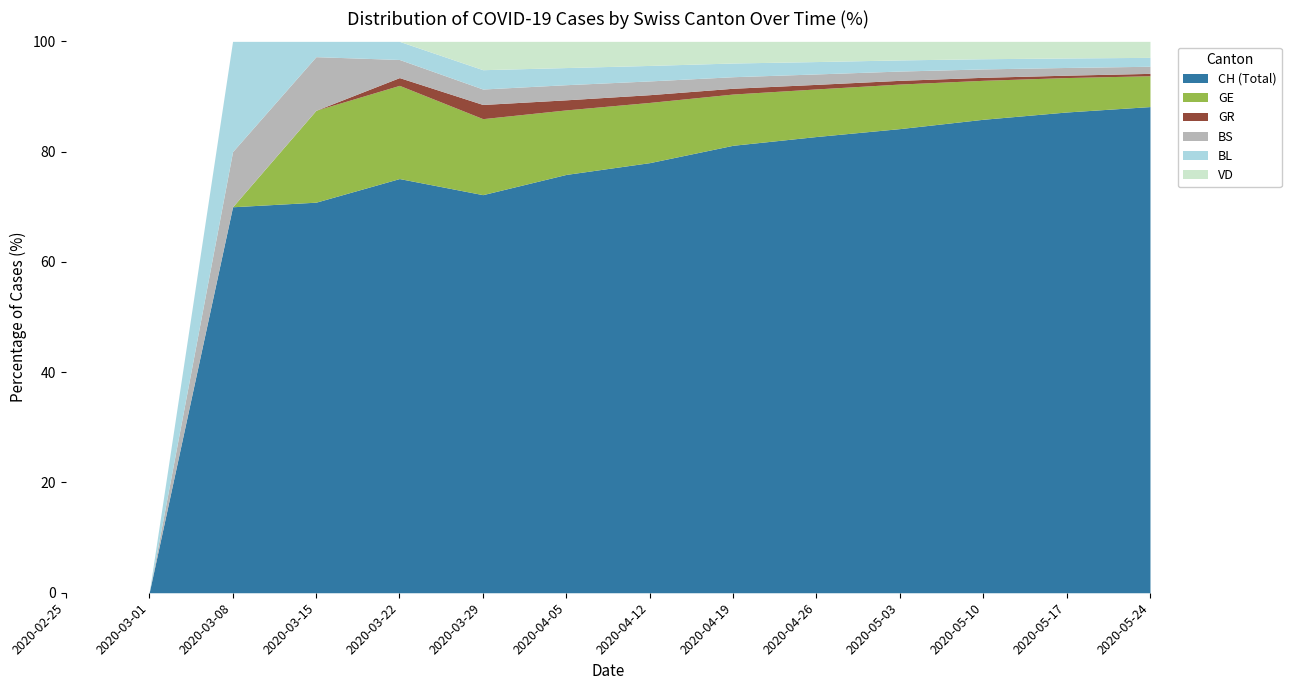

Which series has the largest range (max minus min)?

CH